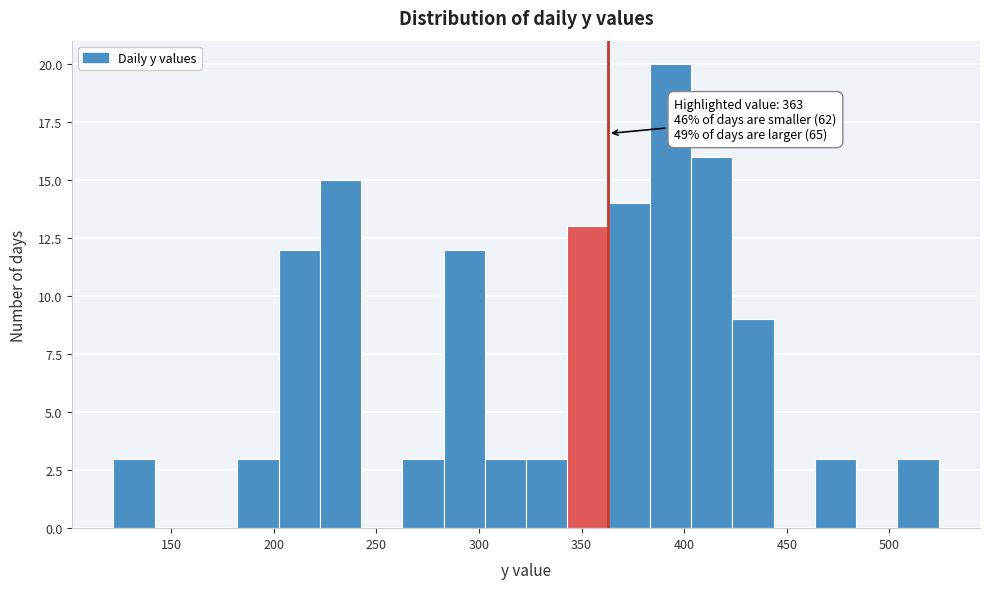

Over which range of the x-axis is the bar tallest?

385 to 405